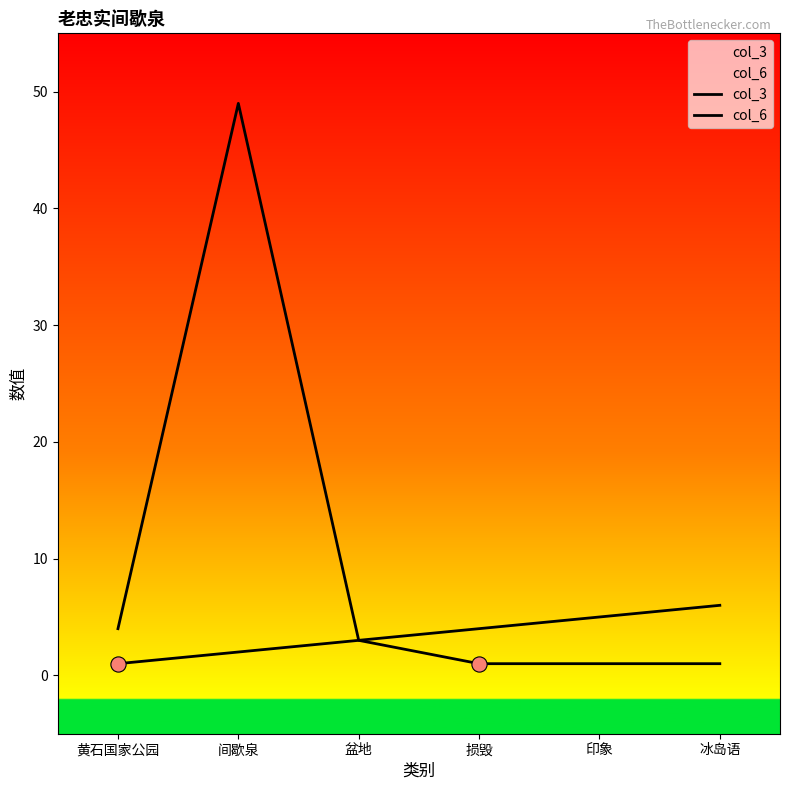

Is the value of col_6 at 黄石国家公园 greater than the value of col_3 at 间歇泉?

Yes